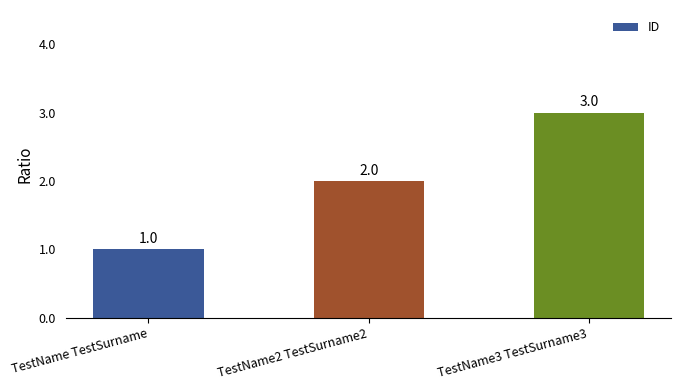

Read the value at TestName2 TestSurname2.

2